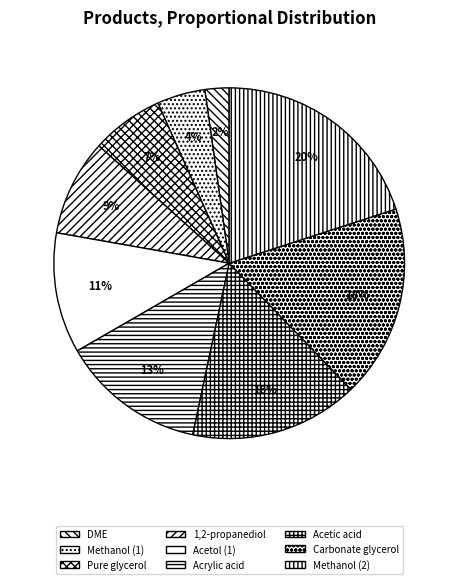

To the nearest percent, what portion does Methanol (2) represent?

20%